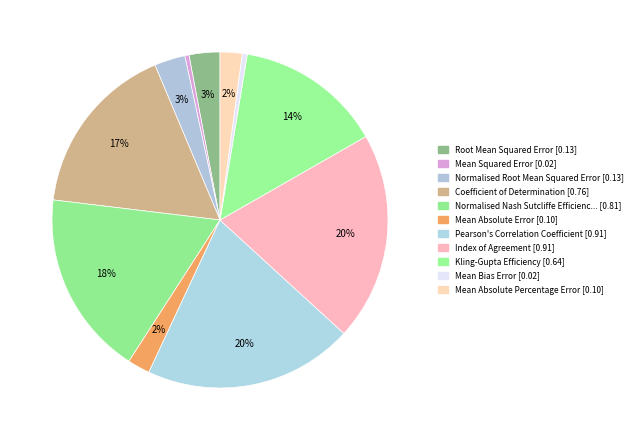

Count the number of slices in the pie.

11